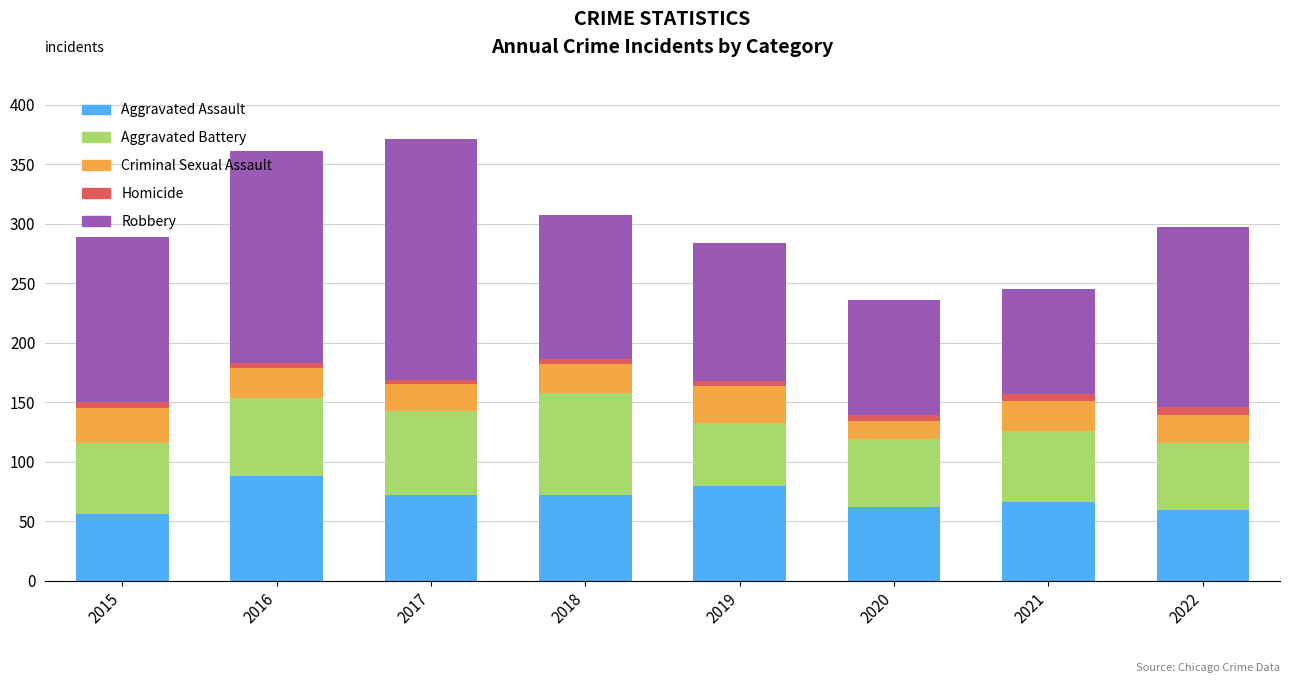

What is the difference between the second highest and minimum values in the Aggravated Assault series?

24